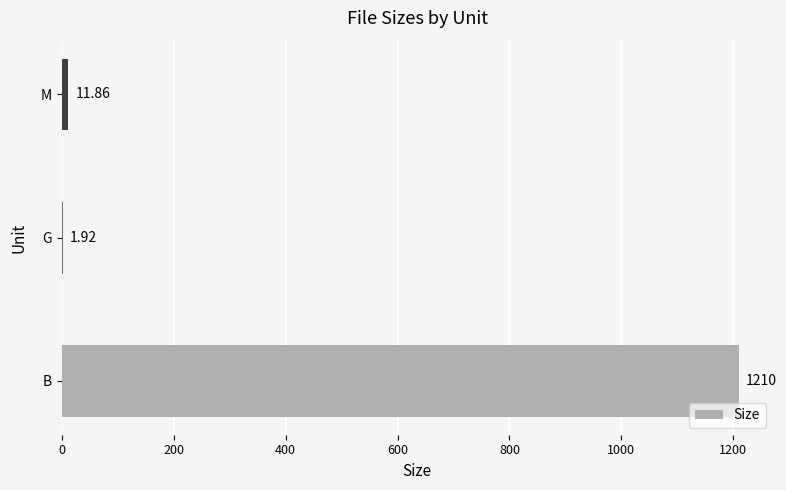

Which label corresponds to the largest value in the chart?

B